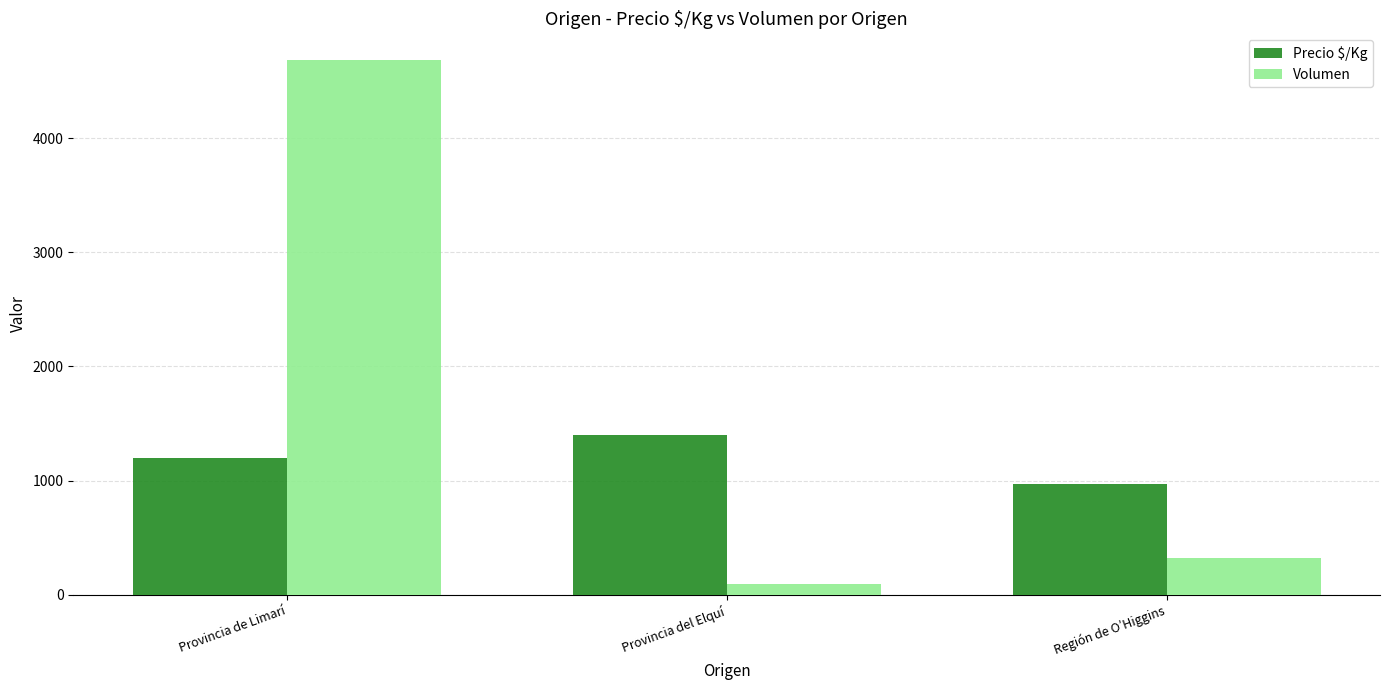

Reading left to right, what are all the values shown in this chart?

Precio $/Kg: Provincia de Limarí=1198	Provincia del Elquí=1400	Región de O’Higgins=972
Volumen: Provincia de Limarí=4685	Provincia del Elquí=95	Región de O’Higgins=320